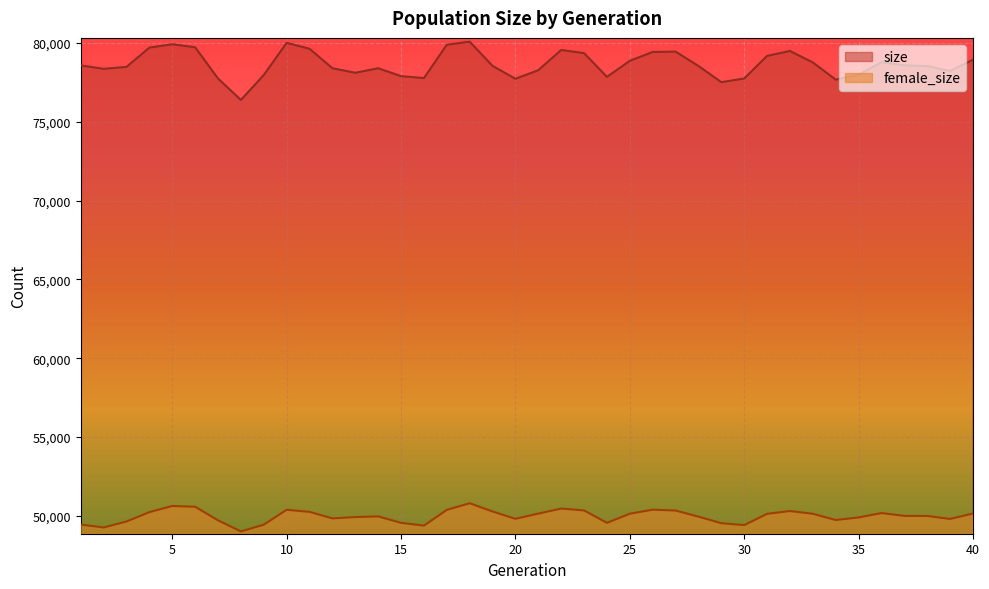

What is the sum of all female_size values?

1999304